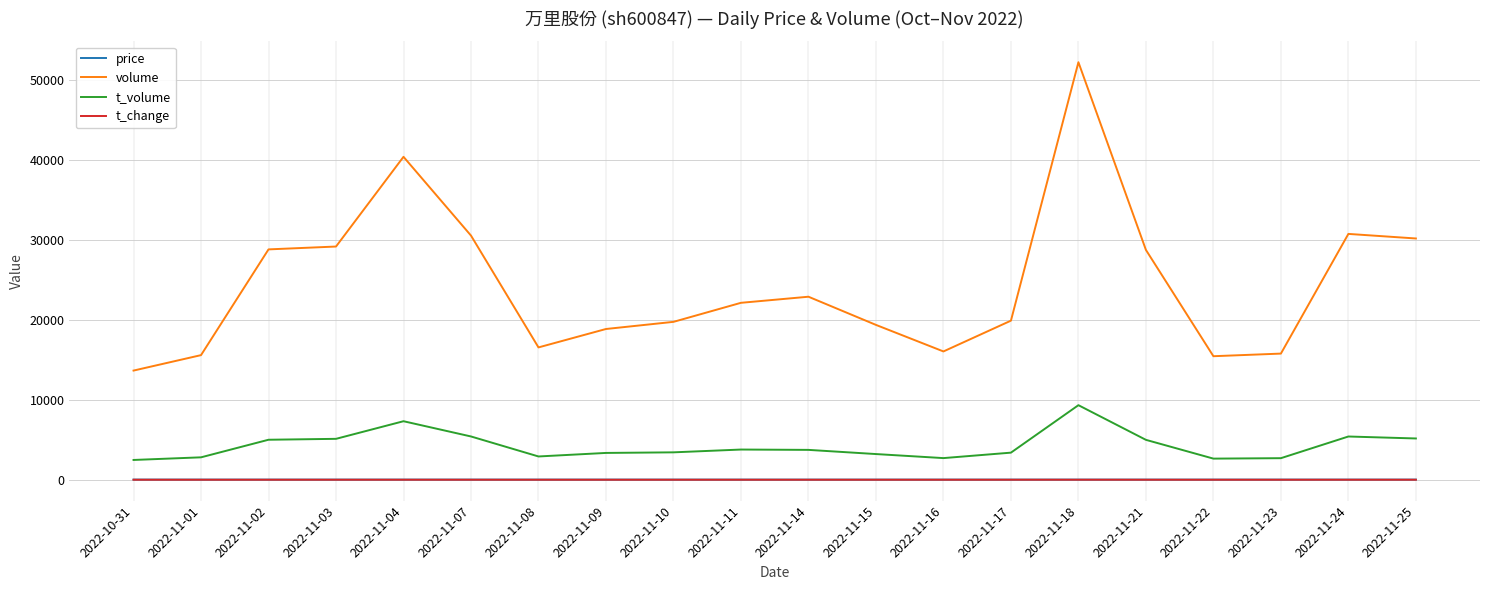

True or false: t_change and volume intersect in this chart.

False